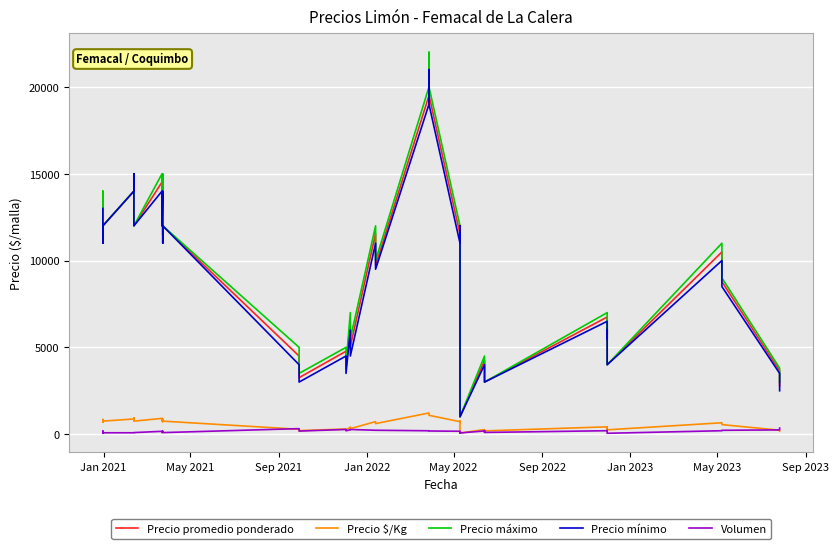

The Precio mínimo series shows 6466 at 20. True or false?

False